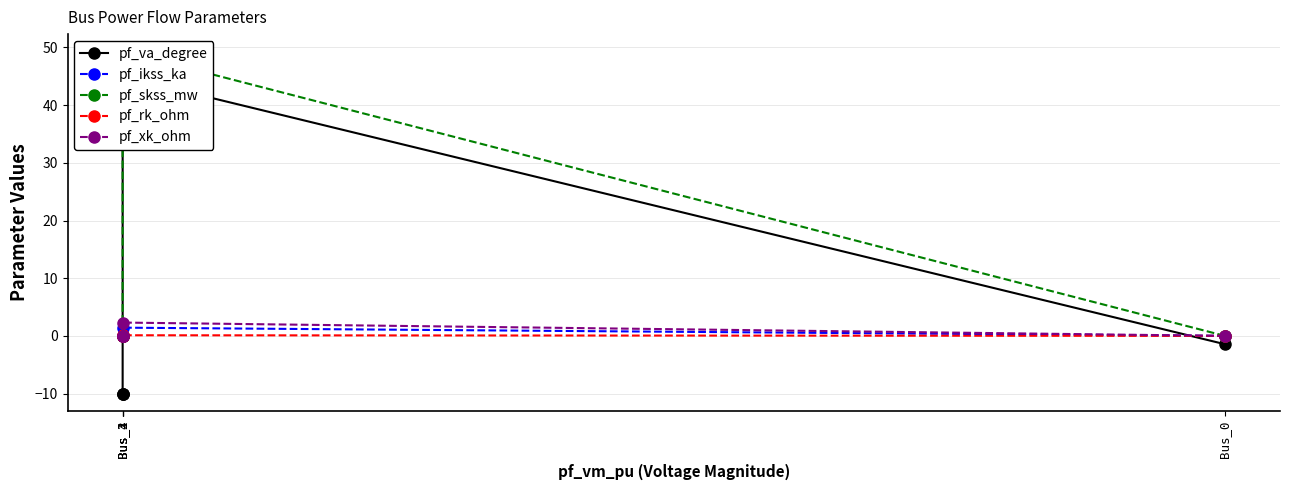

What is the difference between the maximum and minimum values in the pf_va_degree series?

55.1